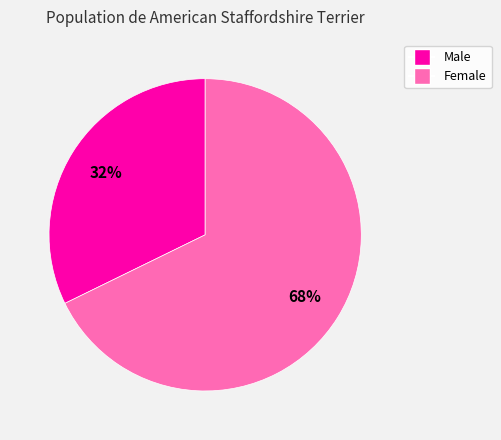

Is there a majority slice in this chart?

Yes